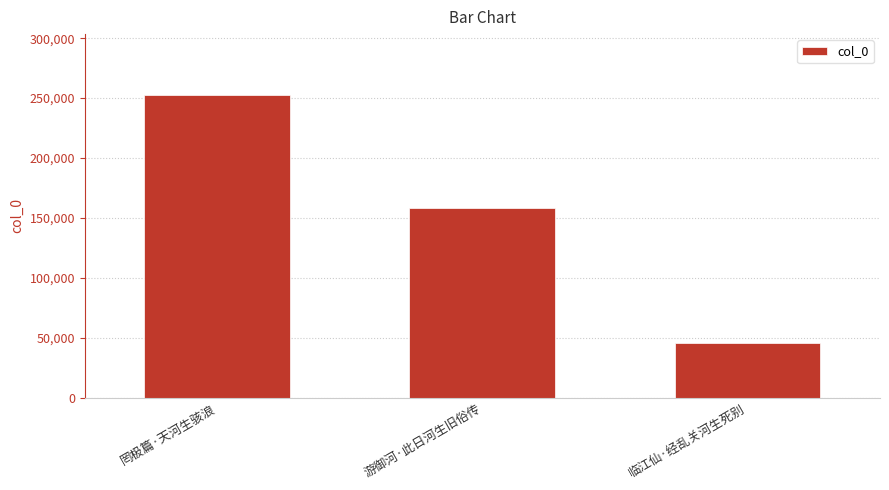

What is the smallest value displayed?

45766